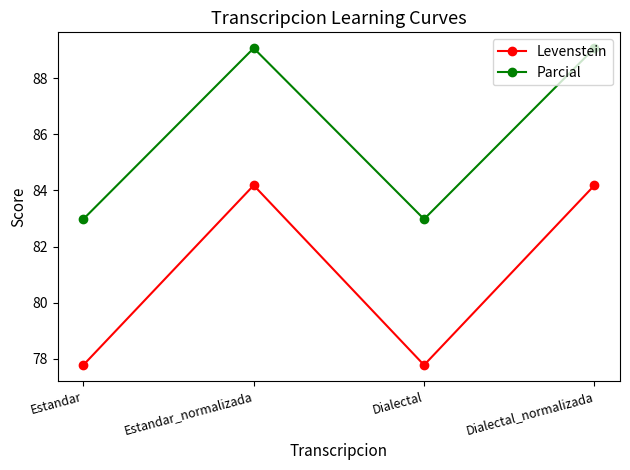

True or false: Levenstein and Parcial intersect in this chart.

False